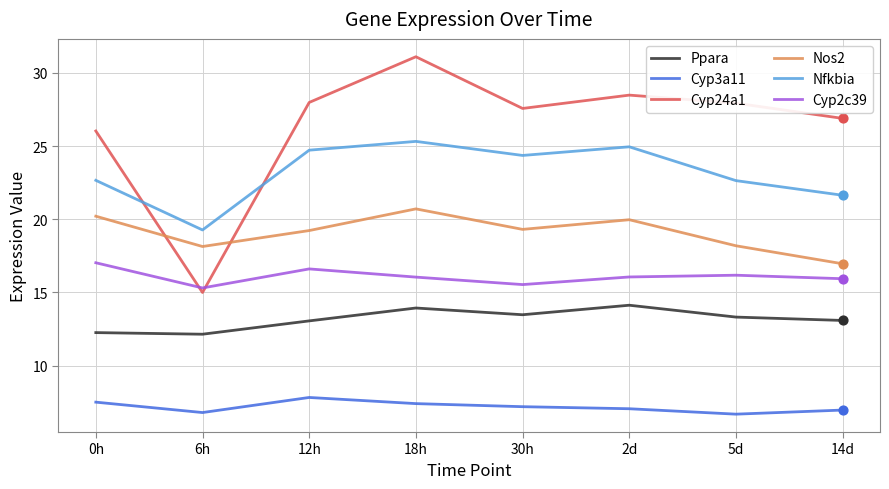

What are all the series names shown in the legend?

Ppara, Cyp3a11, Cyp24a1, Nos2, Nfkbia, Cyp2c39